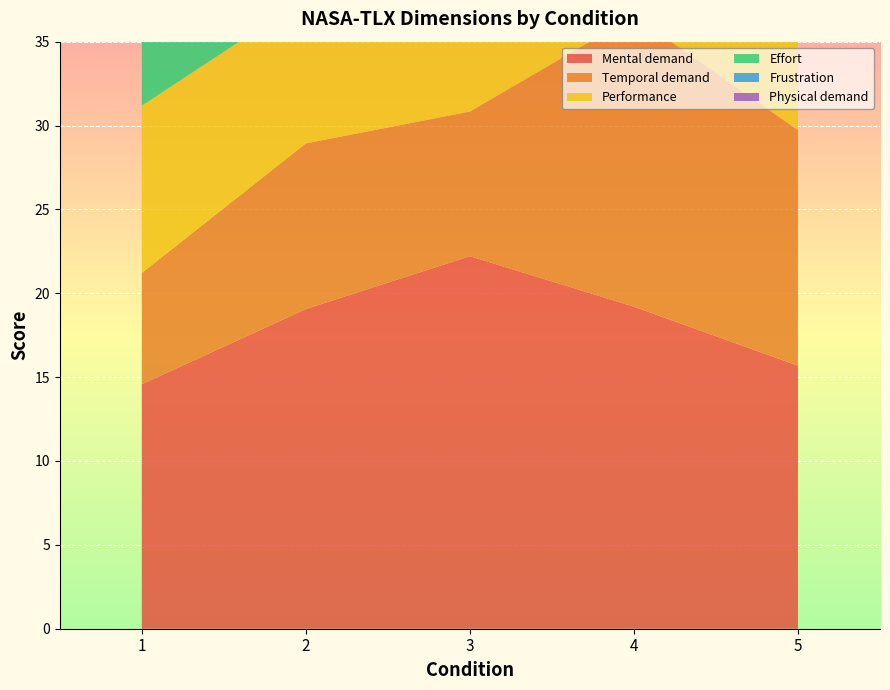

Reading left to right, transcribe all the data shown in this chart.

Mental demand: 14.6	19.1	22.2	19.2	15.7
Temporal demand: 6.6	9.9	8.6	17.3	14.0
Performance: 10.0	8.7	11.6	6.9	6.6
Effort: 8.0	11.7	11.7	16.0	8.7
Frustration: 2.8	7.5	2.5	2.4	3.2
Physical demand: 0.0	0.0	0.1	2.7	0.0